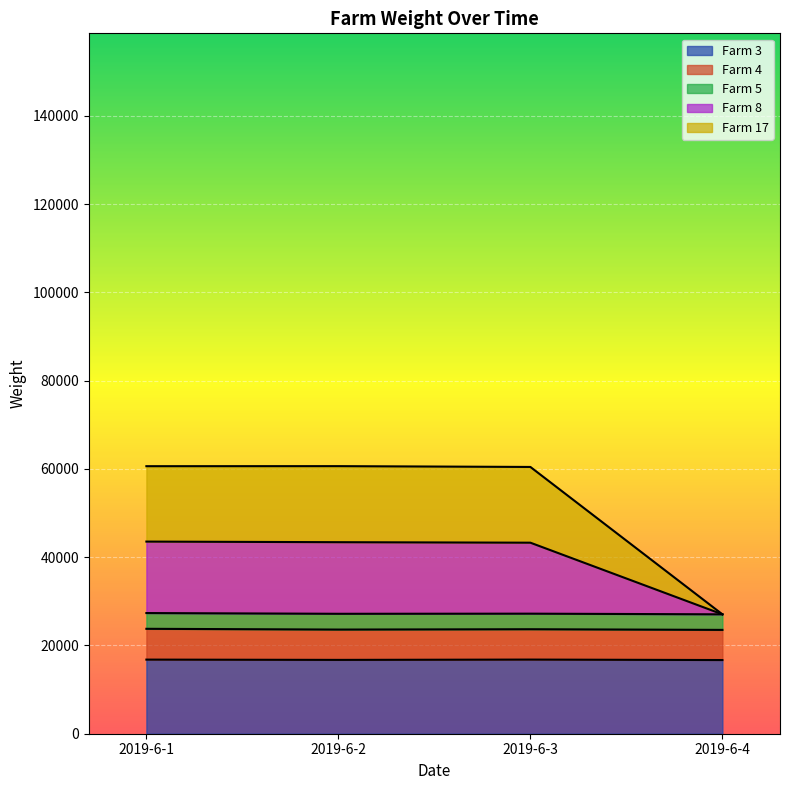

At which category is the sum across all series the highest?

2019-6-1